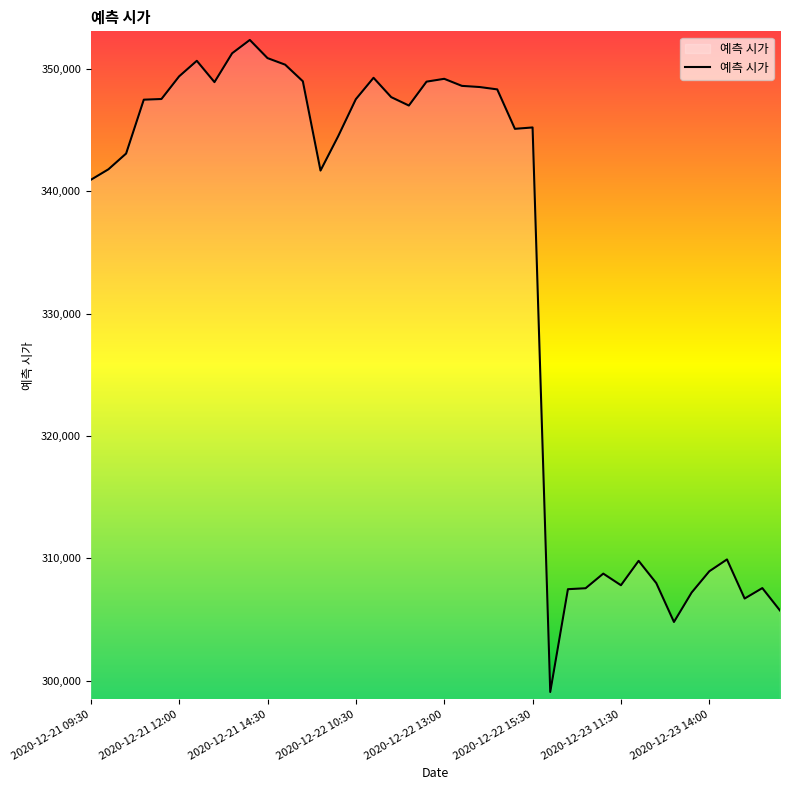

What is the minimum value shown in the chart?

299071.3